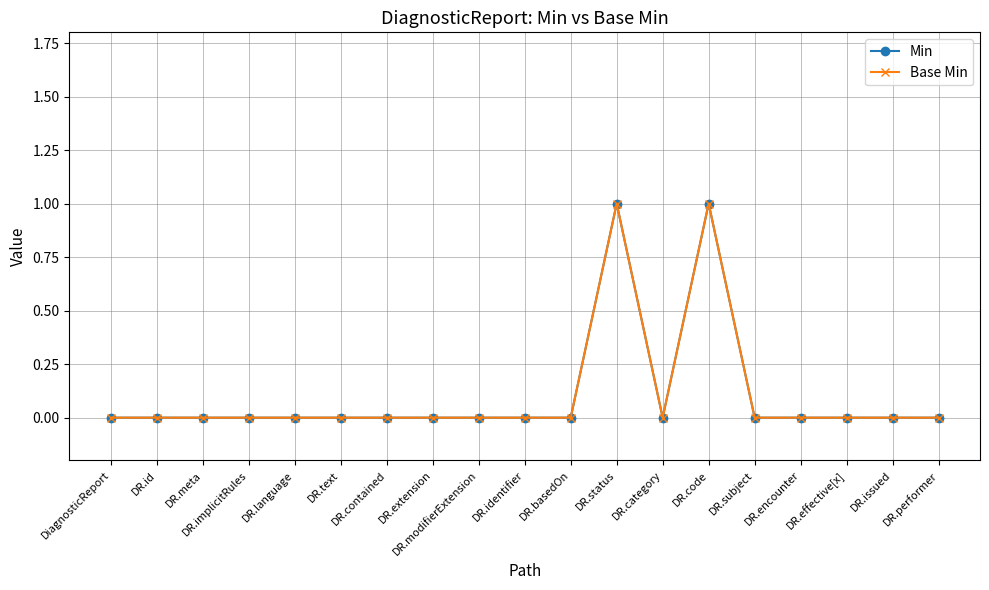

Reading left to right, list all the values displayed in this chart.

Min: DiagnosticReport=0	DR.id=0	DR.meta=0	DR.implicitRules=0	DR.language=0	DR.text=0	DR.contained=0	DR.extension=0	DR.modifierExtension=0	DR.identifier=0	DR.basedOn=0	DR.status=1	DR.category=0	DR.code=1	DR.subject=0	DR.encounter=0	DR.effective[x]=0	DR.issued=0	DR.performer=0
Base Min: DiagnosticReport=0	DR.id=0	DR.meta=0	DR.implicitRules=0	DR.language=0	DR.text=0	DR.contained=0	DR.extension=0	DR.modifierExtension=0	DR.identifier=0	DR.basedOn=0	DR.status=1	DR.category=0	DR.code=1	DR.subject=0	DR.encounter=0	DR.effective[x]=0	DR.issued=0	DR.performer=0